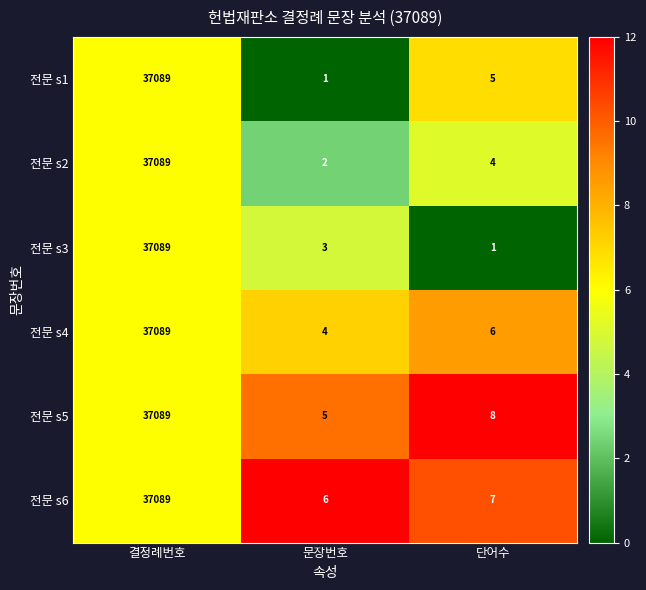

What is the sum of the 전문 s6 values at 문장번호 and 단어수?

13